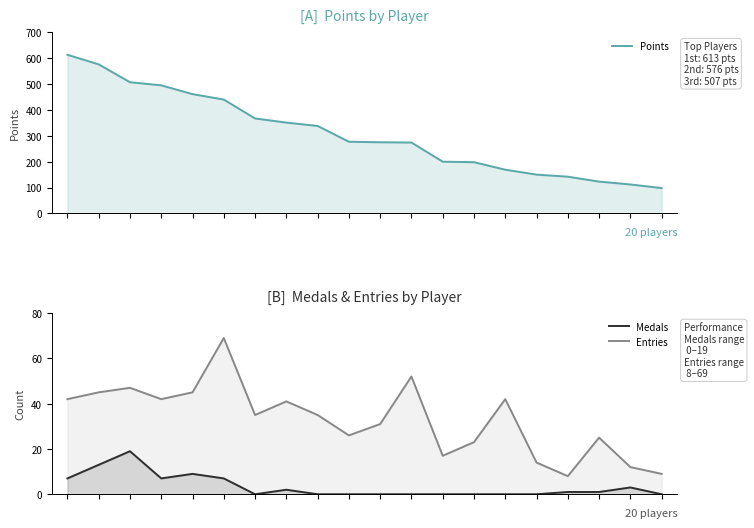

What is the maximum value shown in the chart?

613